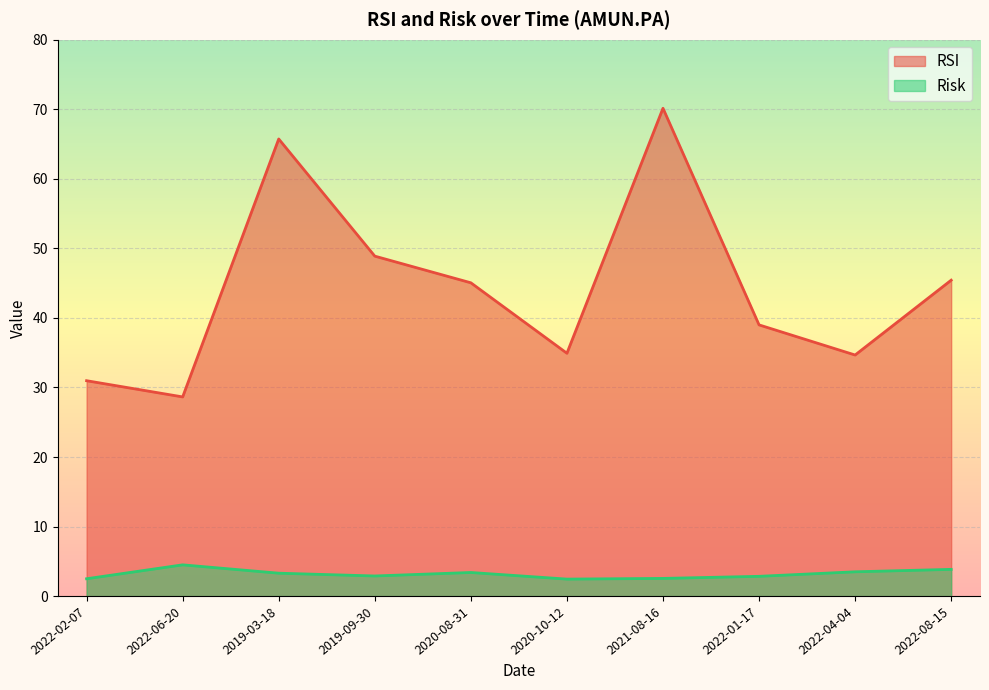

Reading left to right, transcribe all the data shown in this chart.

RSI: 31.0	28.6	65.7	48.9	45.1	34.9	70.1	39.0	34.7	45.4
Risk: 2.5	4.5	3.3	2.9	3.4	2.5	2.6	2.8	3.5	3.8